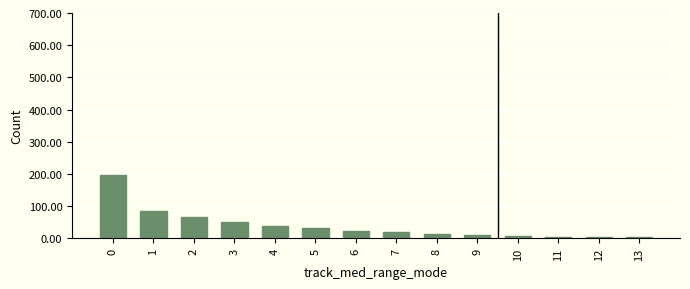

How many bars are there in total?

14